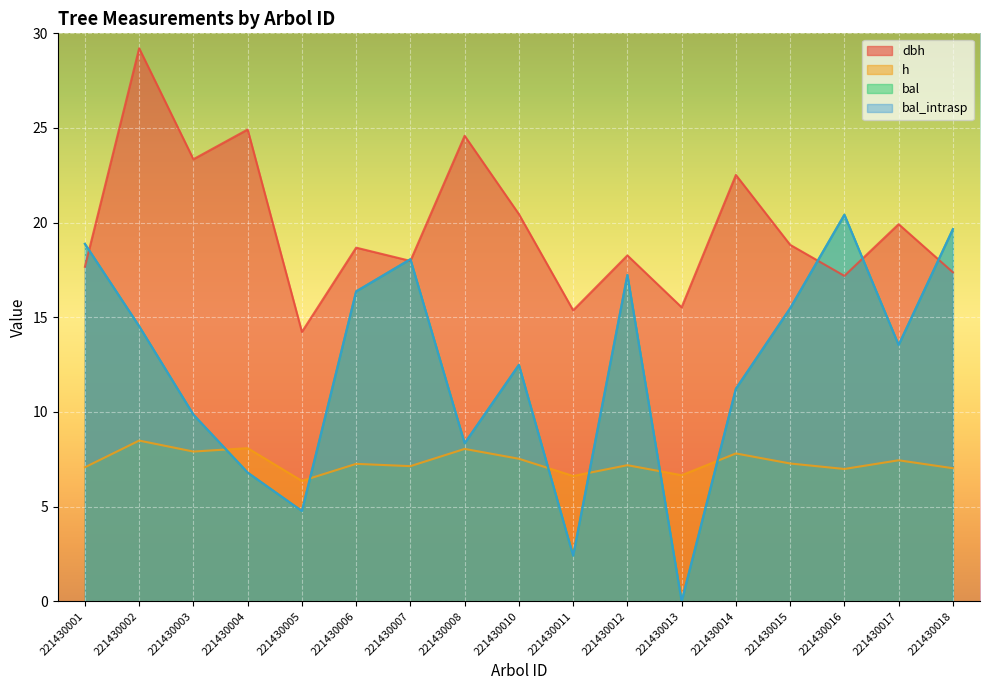

True or false: dbh has more than 2 interior local peaks.

True